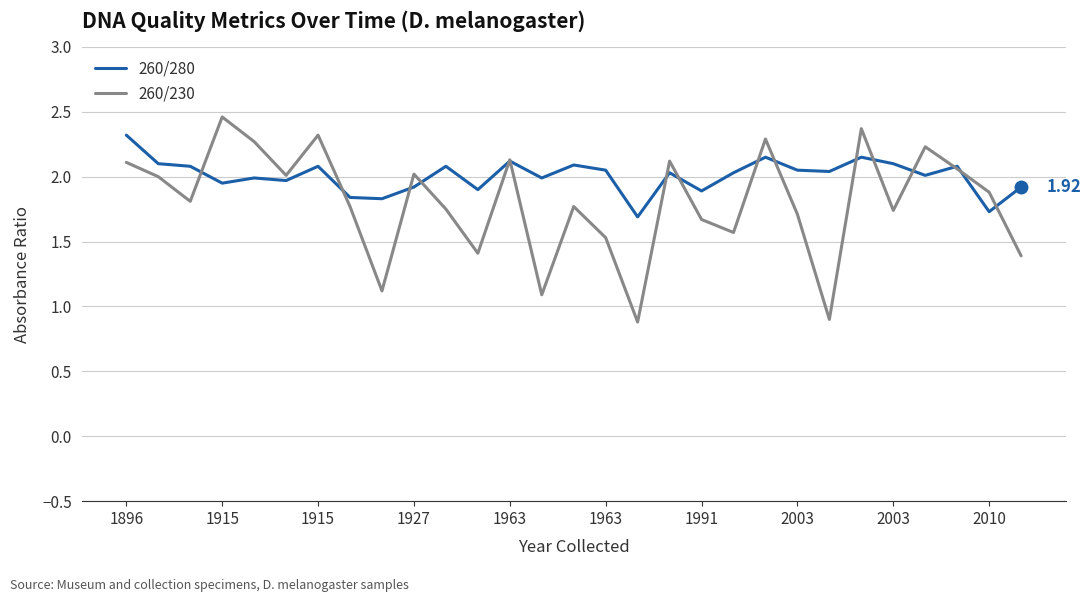

Which series has the largest total across all categories?

260/280